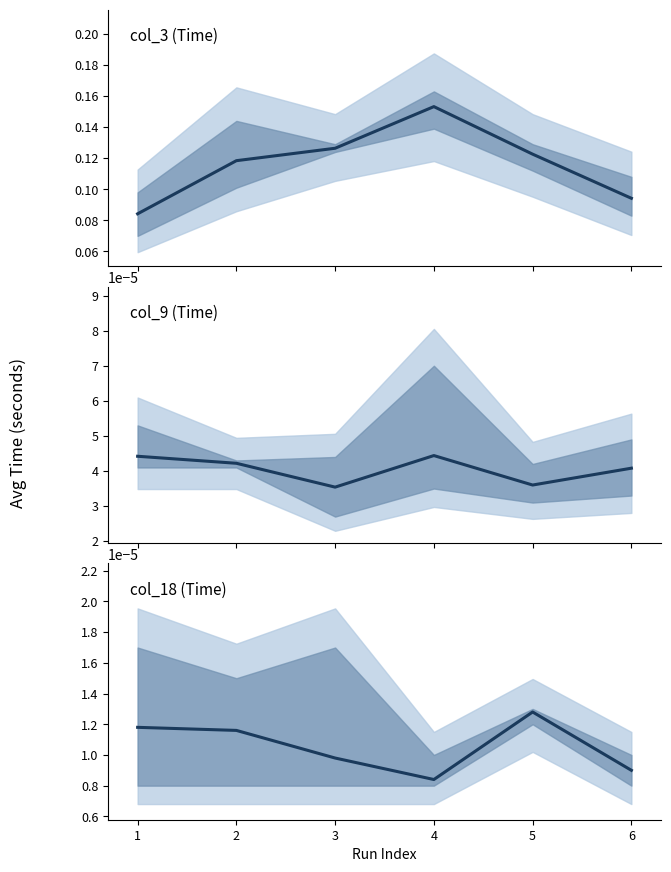

Which has a higher value, 4 or 6?

4